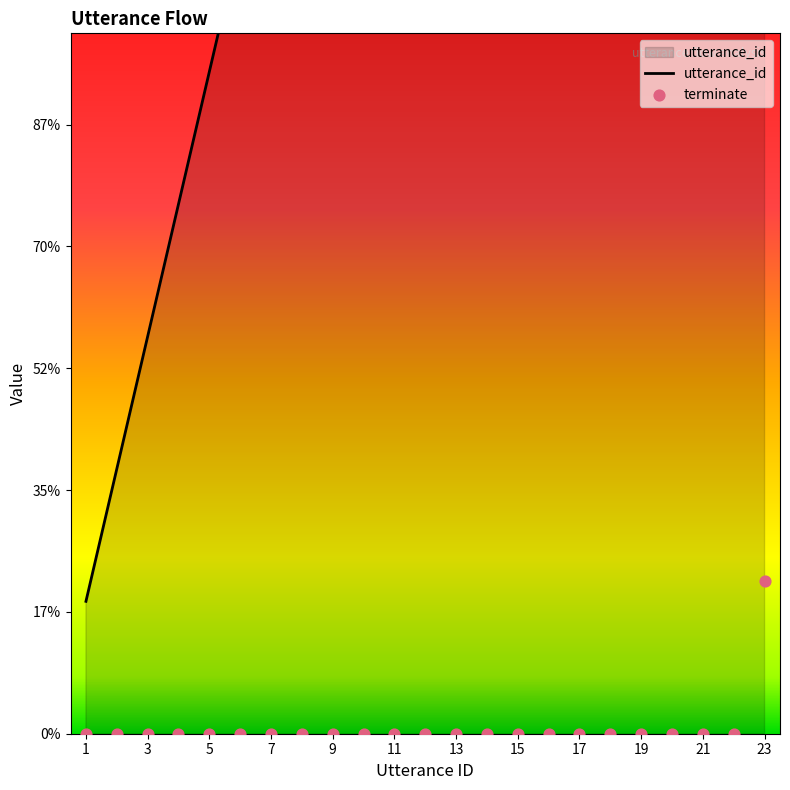

Which series reaches the maximum Y coordinate?

utterance_id